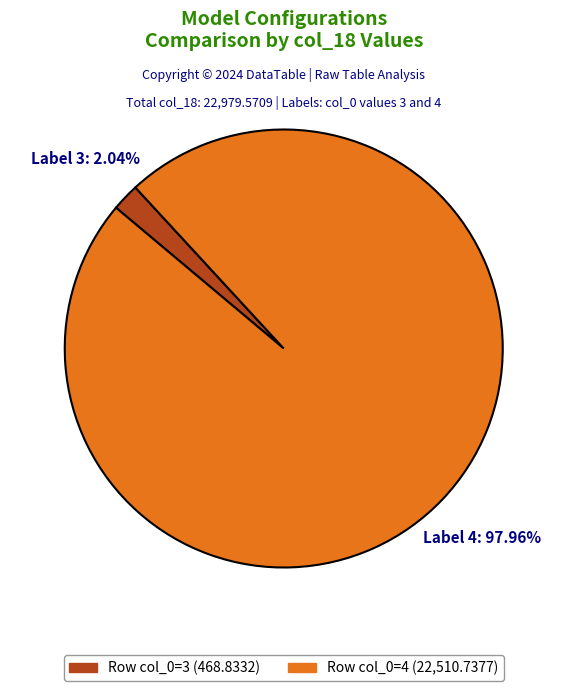

Is there a majority slice in this chart?

Yes